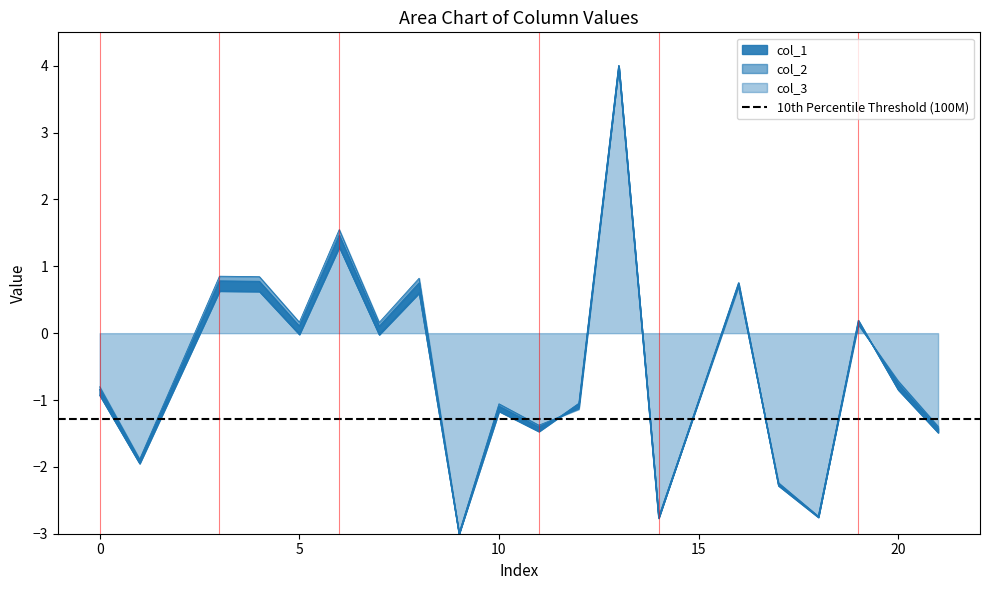

Read the col_2 value at 16.

0.7